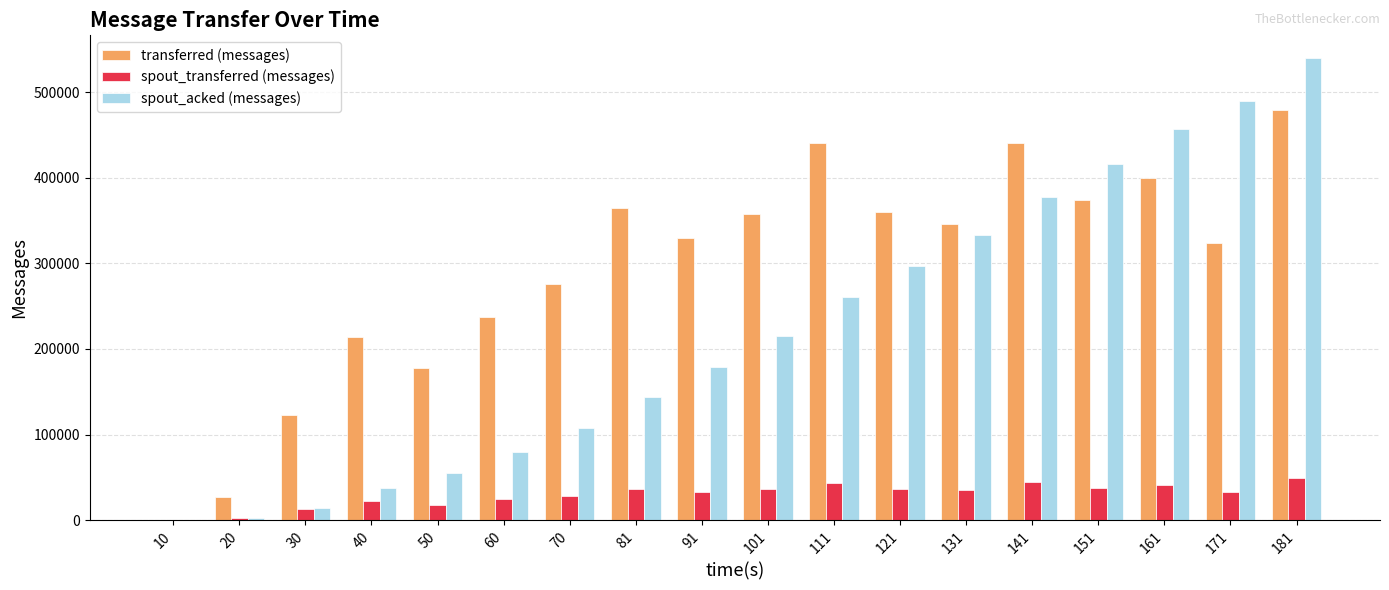

What is the sum of all transferred (messages) values?

5268440